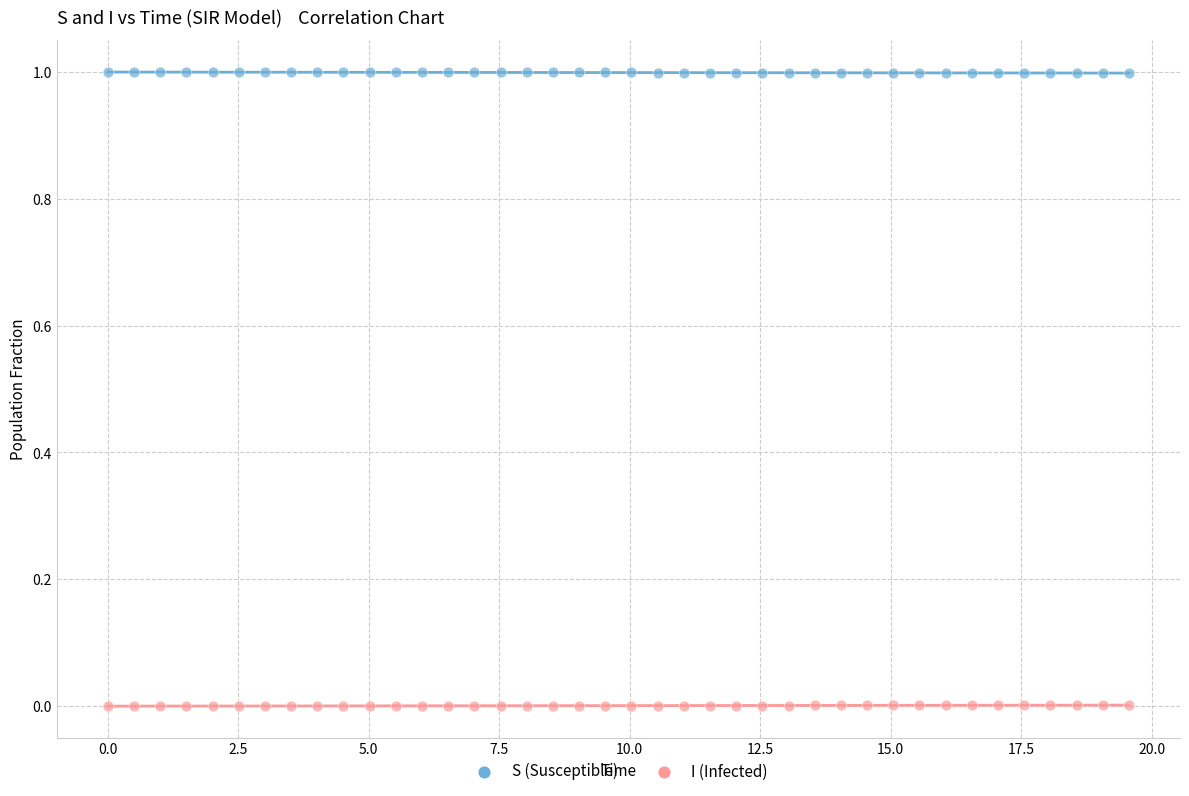

Which series contains the lowest Y value?

I (Infected)